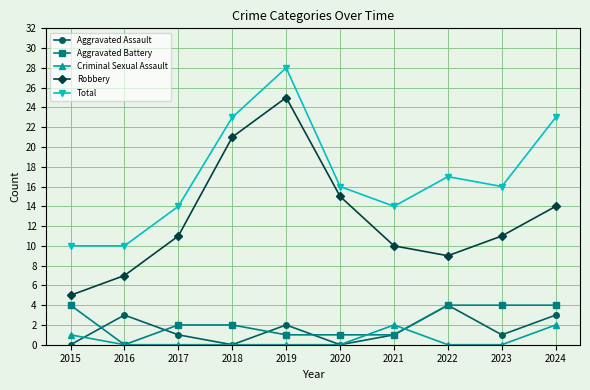

Which series has the largest range (max minus min)?

Robbery